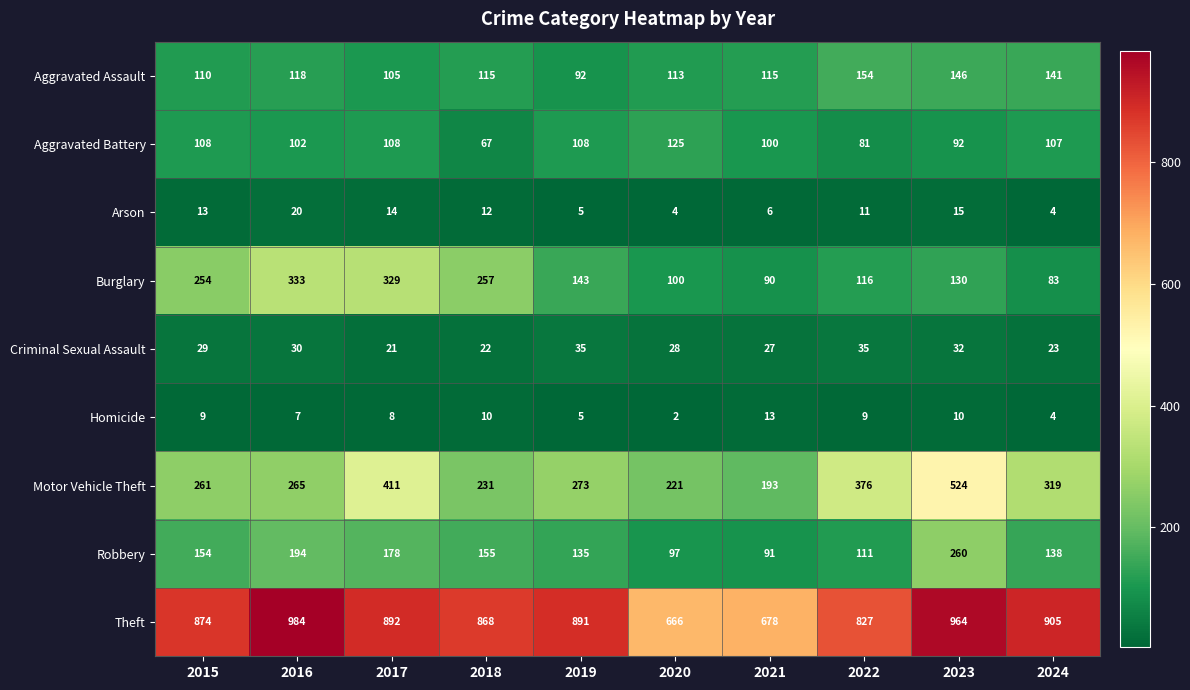

What is the difference between the maximum and minimum values in the Aggravated Battery series?

58